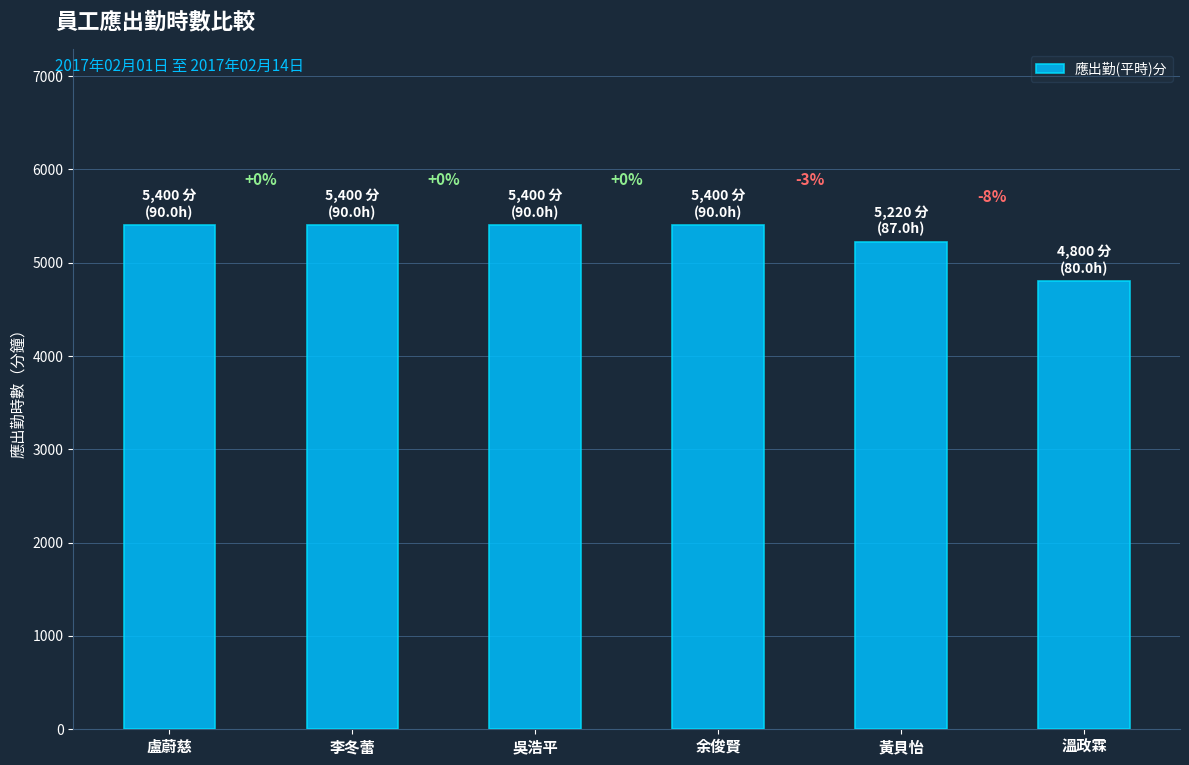

Reading left to right, list all the values displayed in this chart.

5400	5400	5400	5400	5220	4800